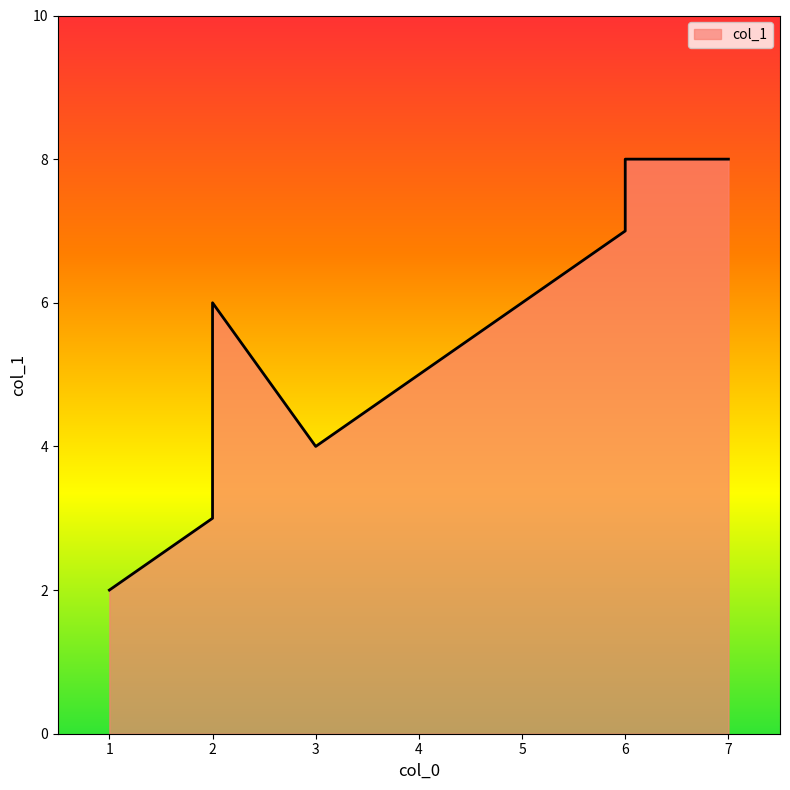

At which category does the chart reach its minimum across all series?

1